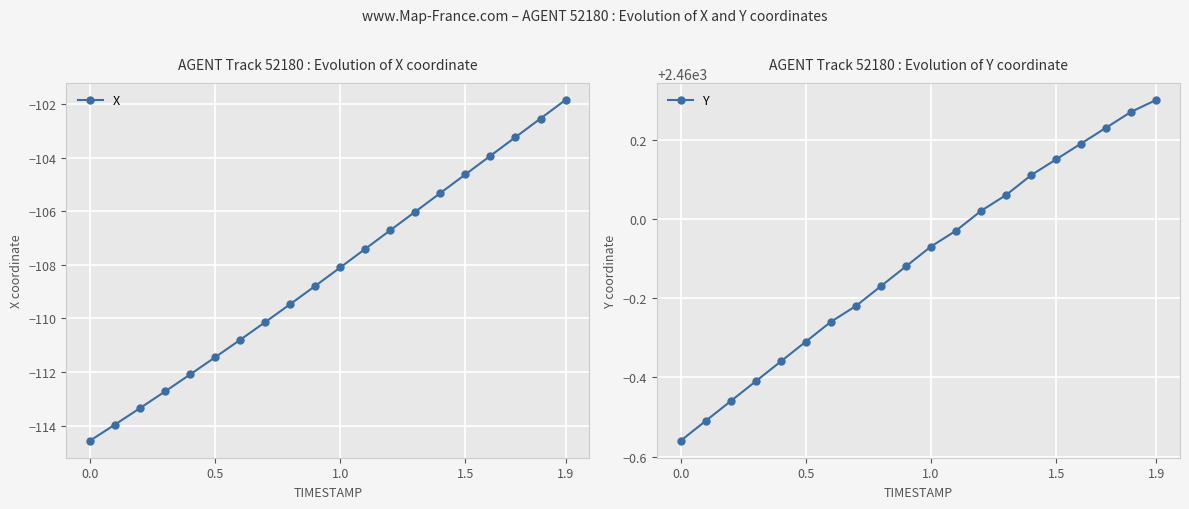

True or false: X has more than 1 interior local peaks.

False